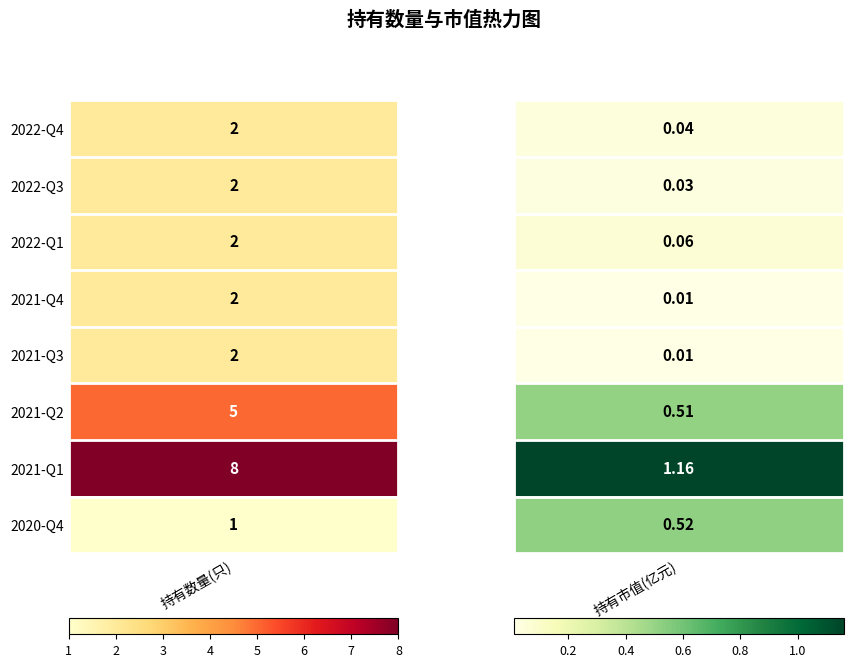

Reading right to left, extract all data points from this chart.

持有数量(只): 1.0	8.0	5.0	2.0	2.0	2.0	2.0	2.0
持有市值(亿元): 0.5	1.2	0.5	0.0	0.0	0.1	0.0	0.0